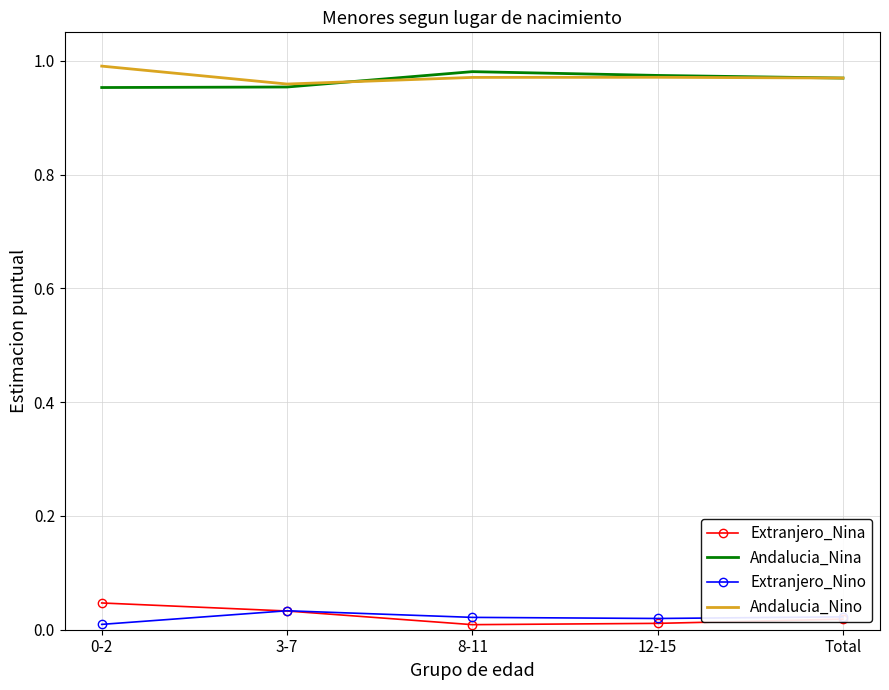

True or false: Andalucia_Nina and Extranjero_Nina cross at least once.

False